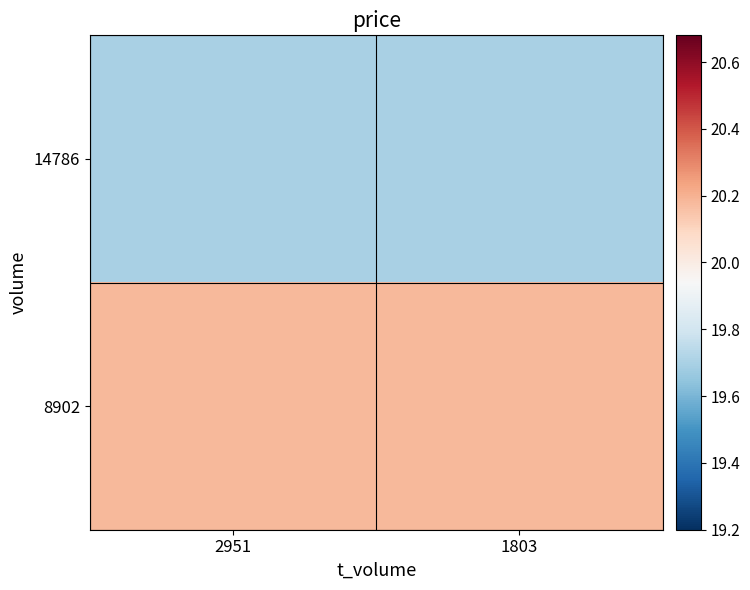

At which category is the sum across all series the highest?

2951